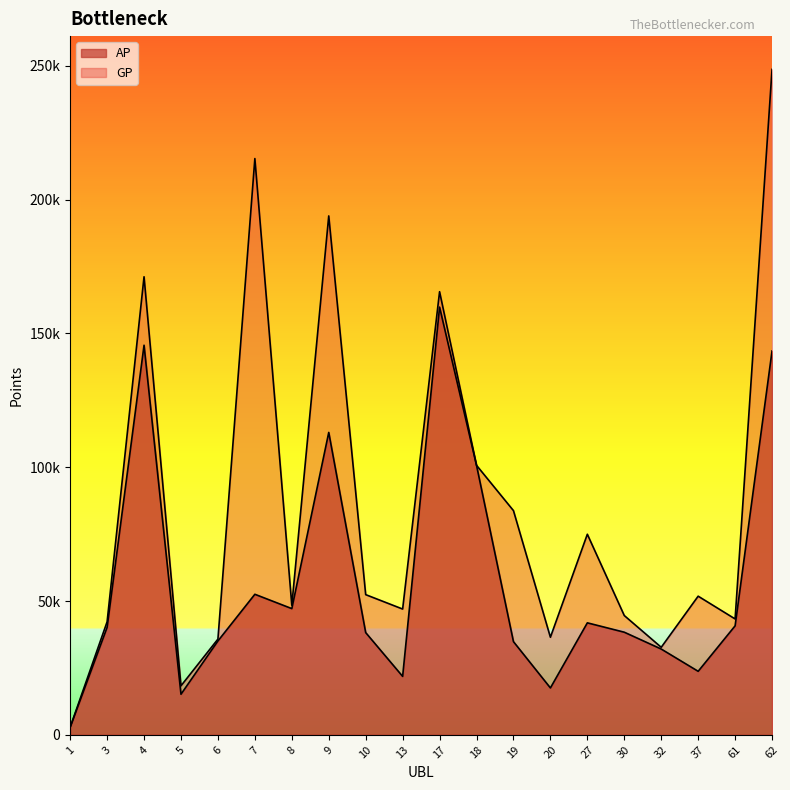

True or false: GP and AP intersect in this chart.

False